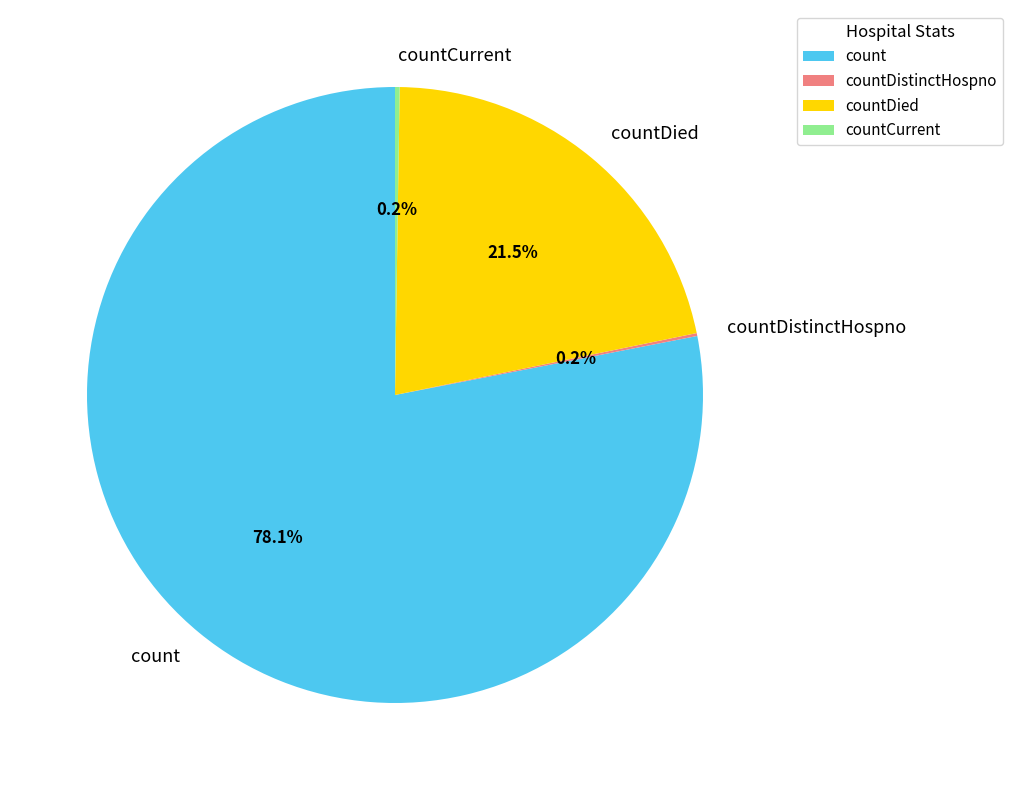

What percentage is NOT represented by countDied?

78.5%